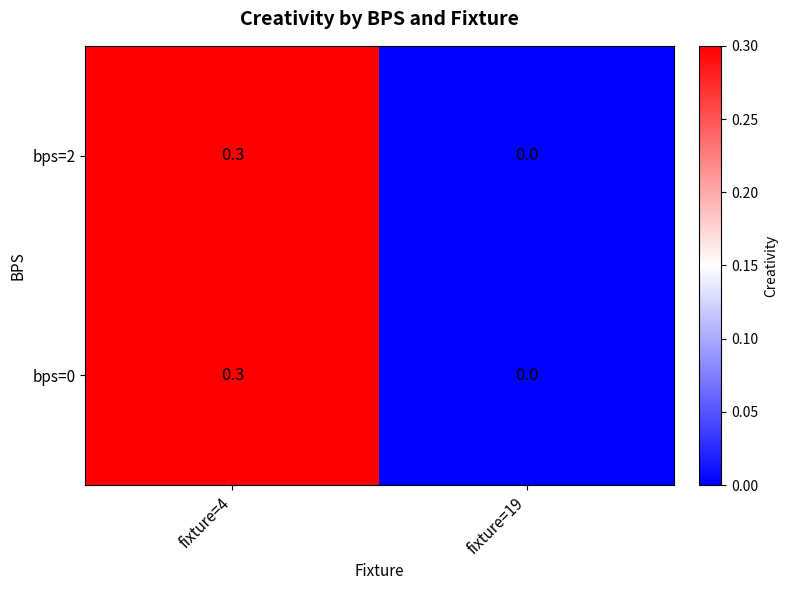

What is the total value across all series at fixture=4?

0.6